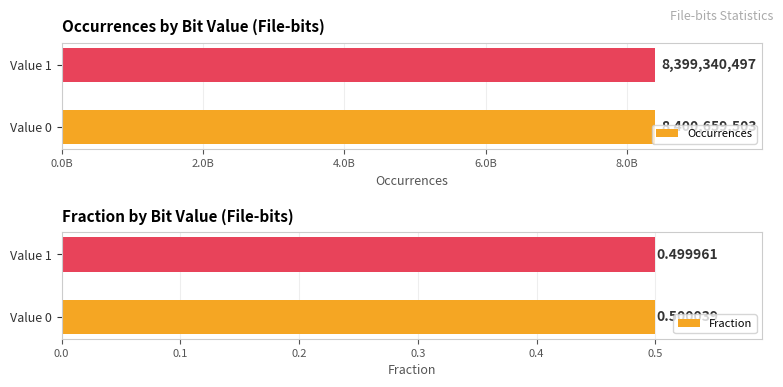

Rank the series by their maximum value, from lowest to highest.

Fraction, Occurrences